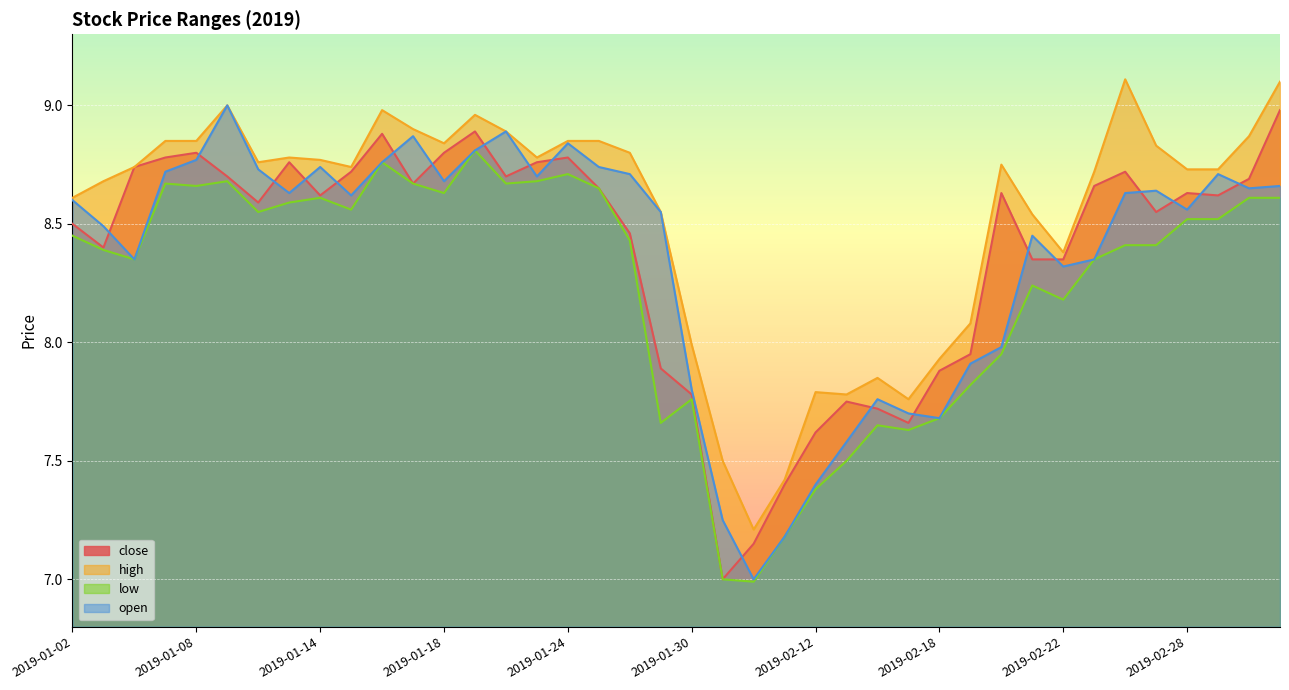

What position from the right is 2019-03-04?

2